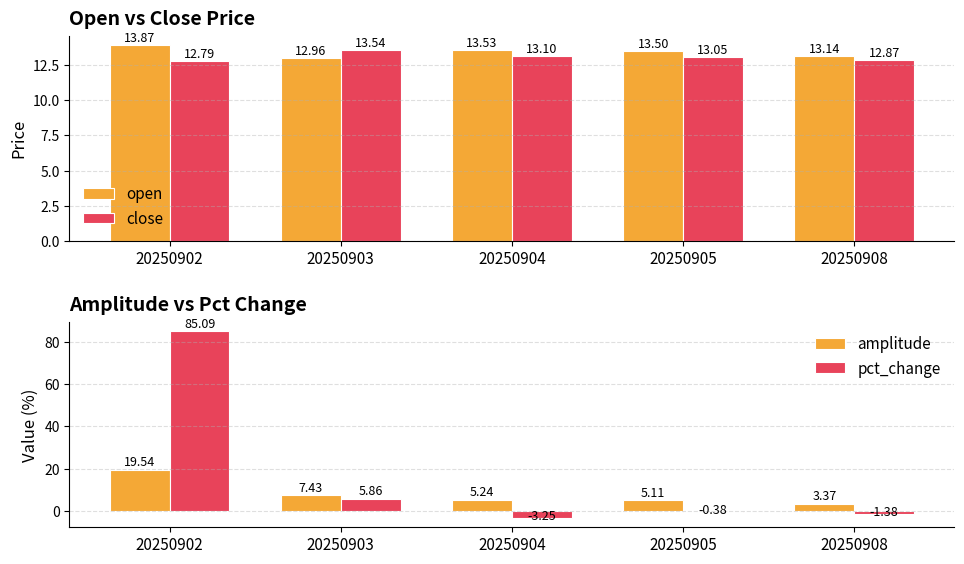

At which label does pct_change reach its minimum?

20250904